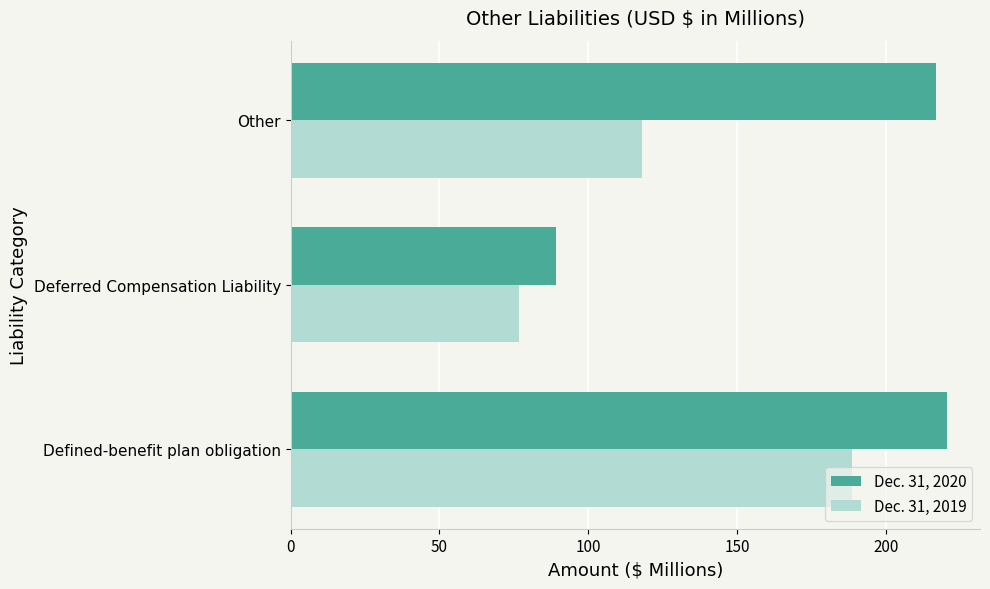

At Defined-benefit plan obligation, list the series in order from largest to smallest.

Dec. 31, 2020, Dec. 31, 2019